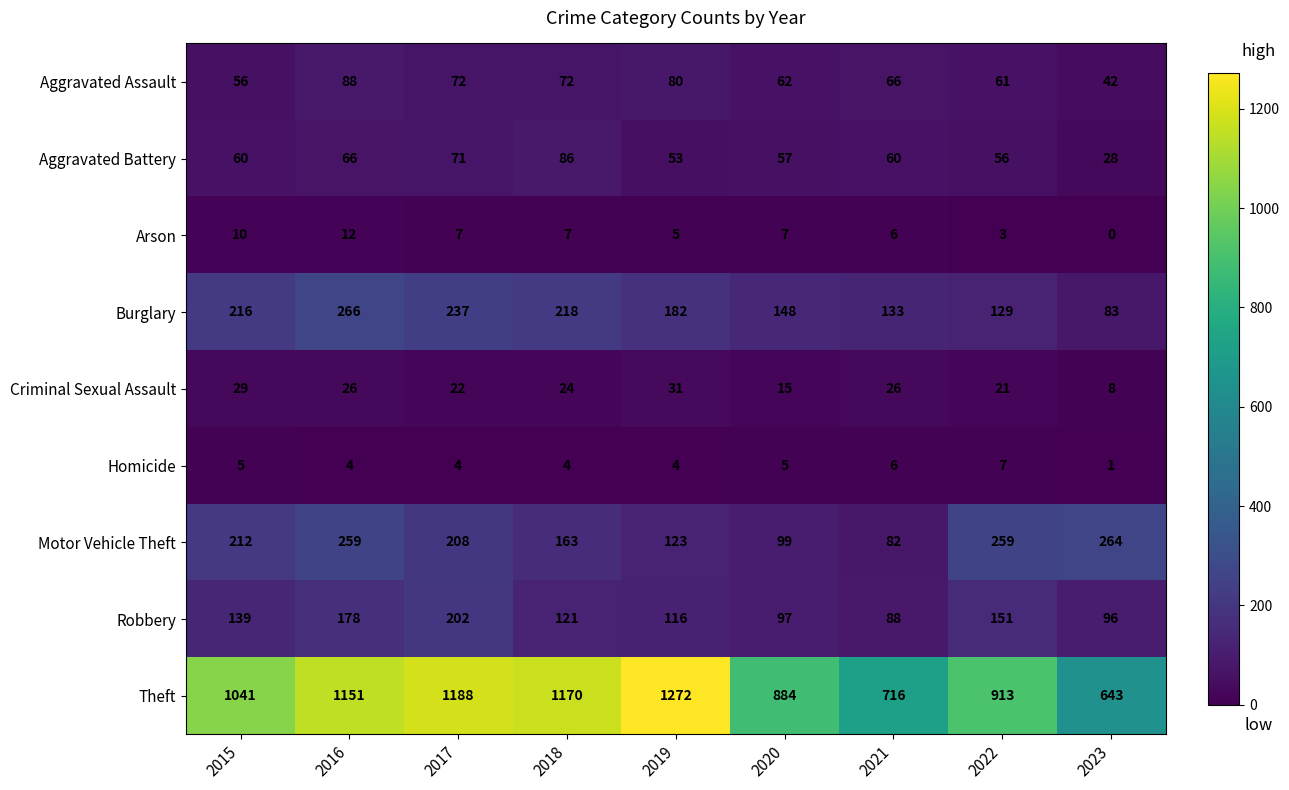

What is the approximate value of Robbery at 2022?

151